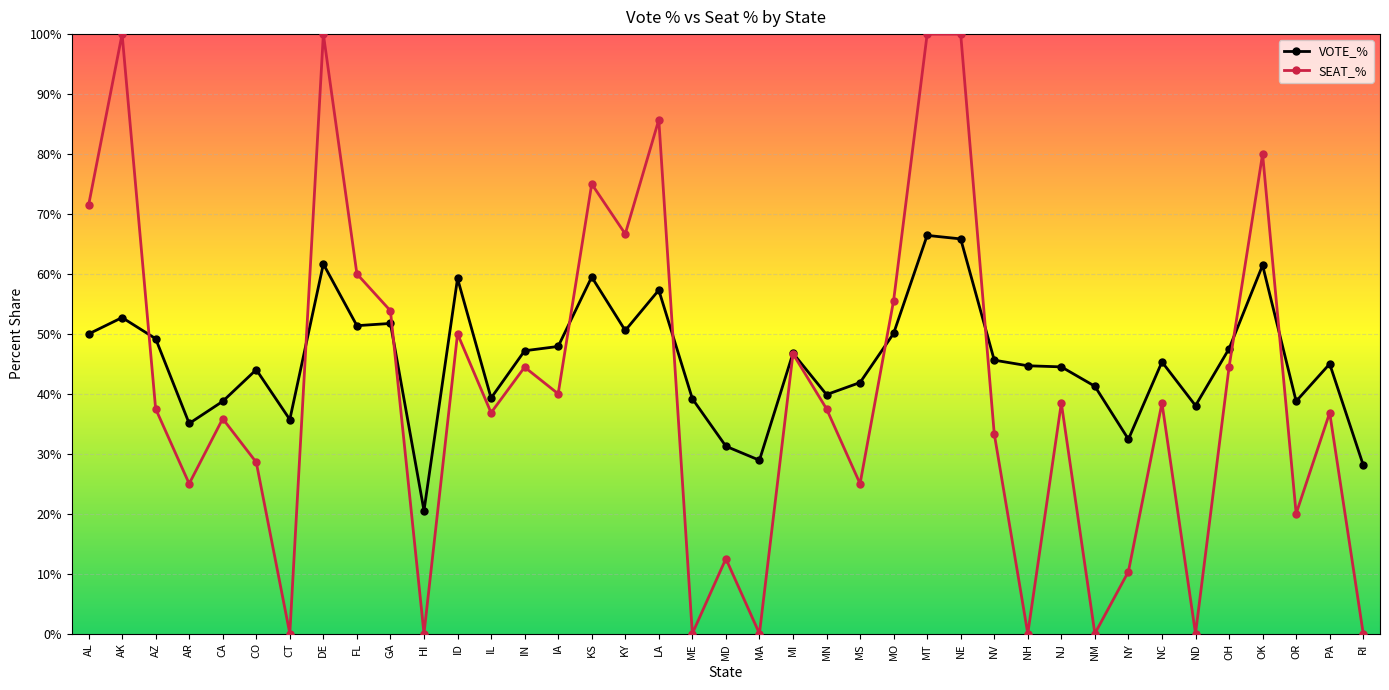

Does the chart have visible grid lines?

Yes